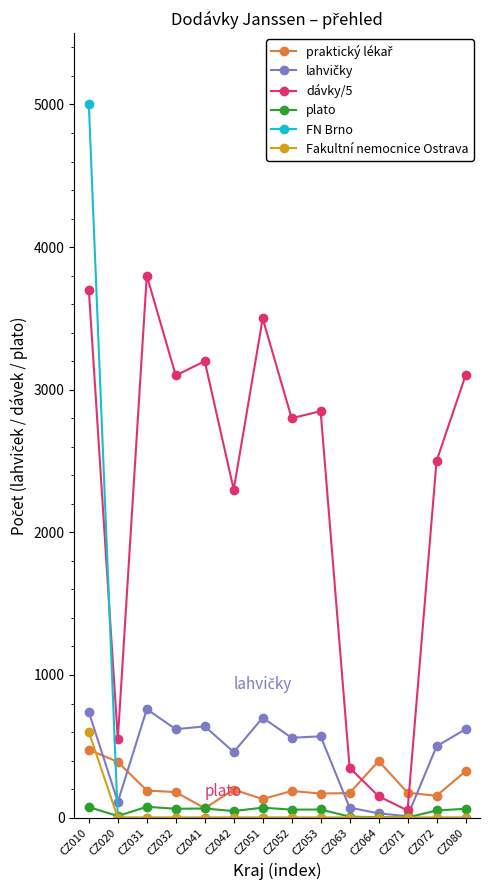

Count the number of data series in this chart.

6